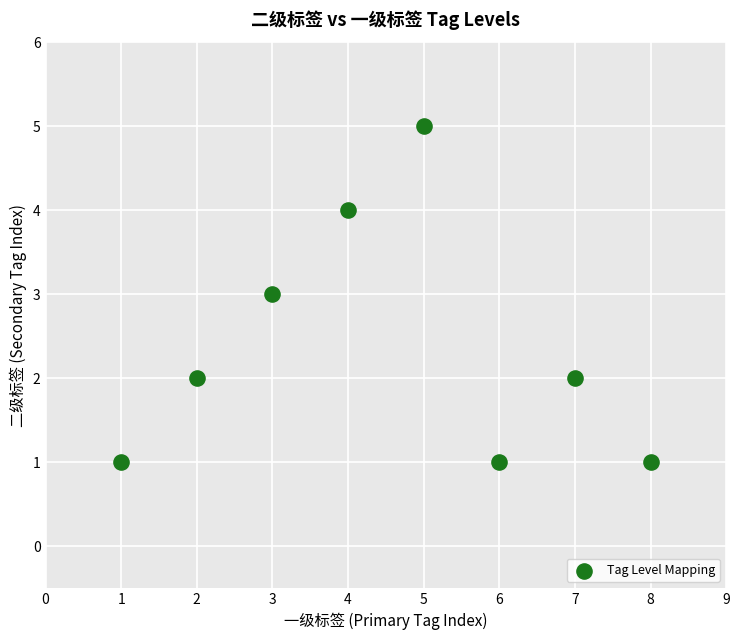

What is the range of Y values (max minus min)?

4